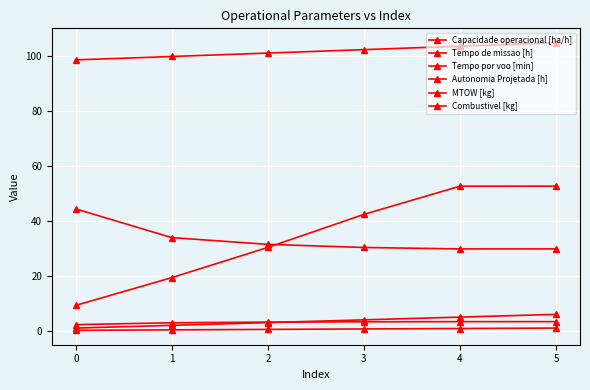

How many data points in MTOW [kg] are above 102?

3